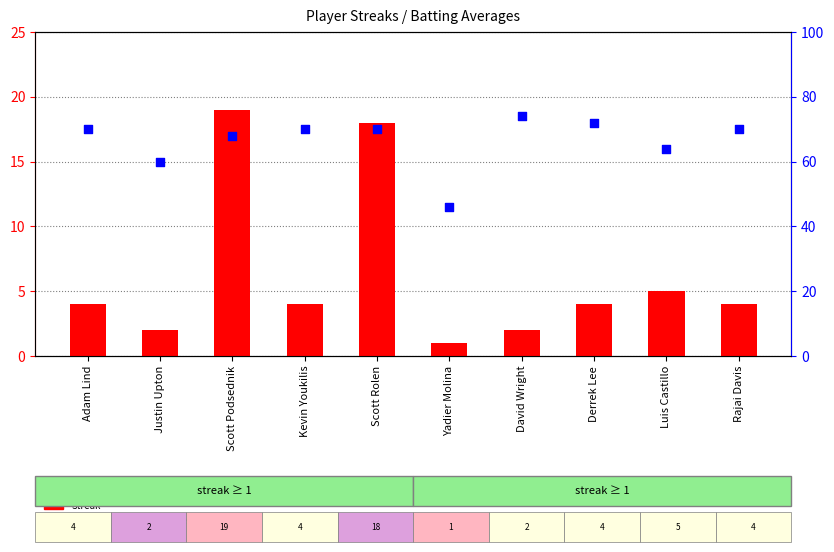

Which series contains the highest Y value?

percentile rank within the sample